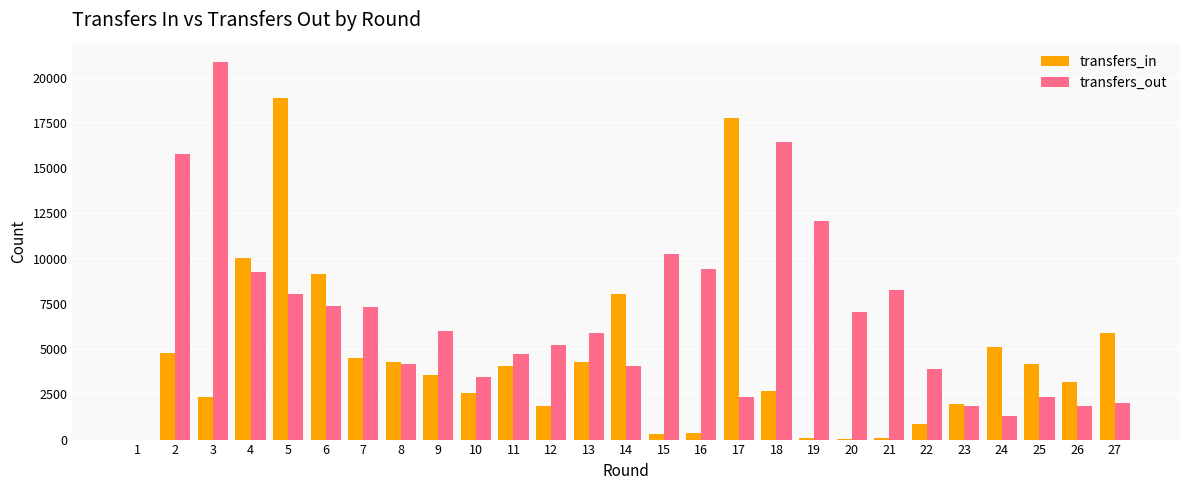

How many series are shown in this chart?

2